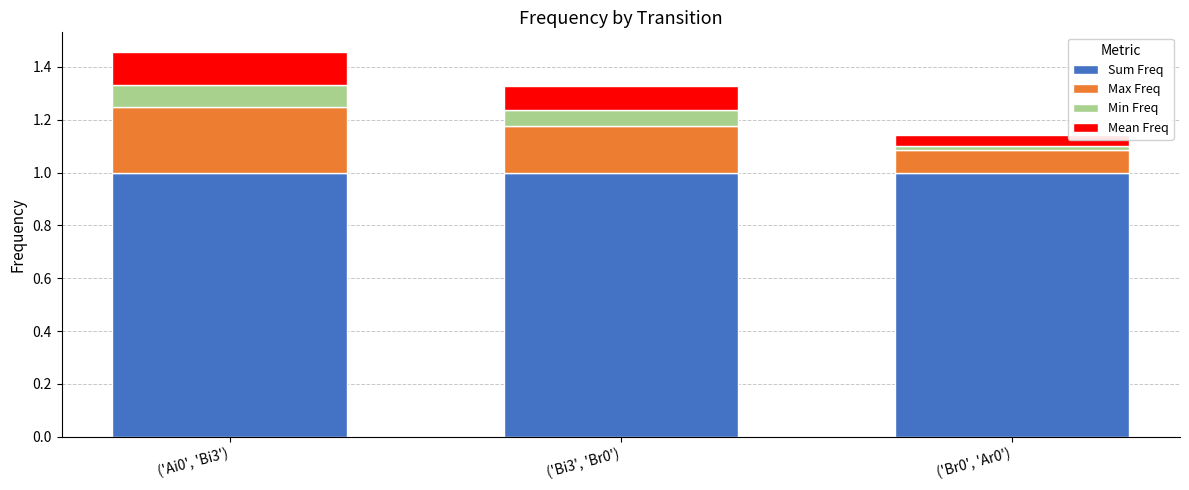

What is the total value across all series at ('Ai0', 'Bi3')?

1.5